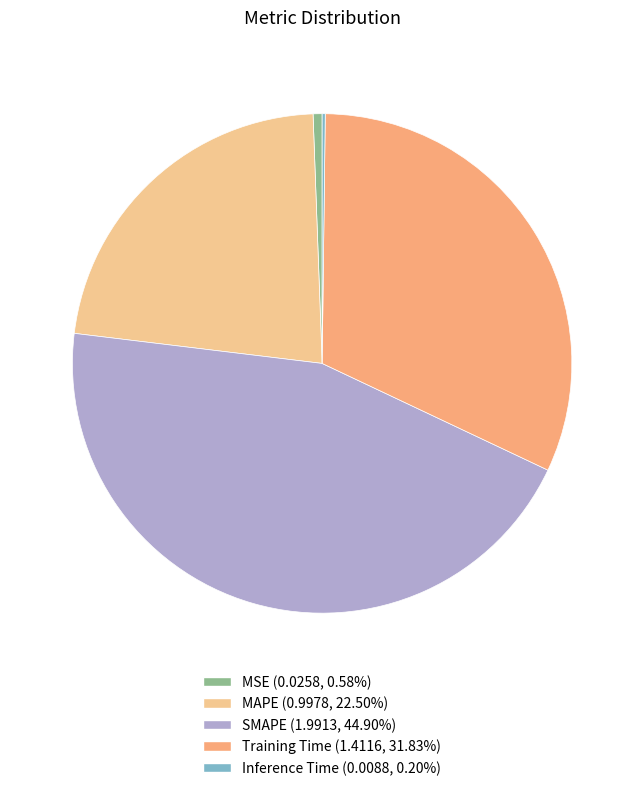

How many slices are in this pie chart?

5